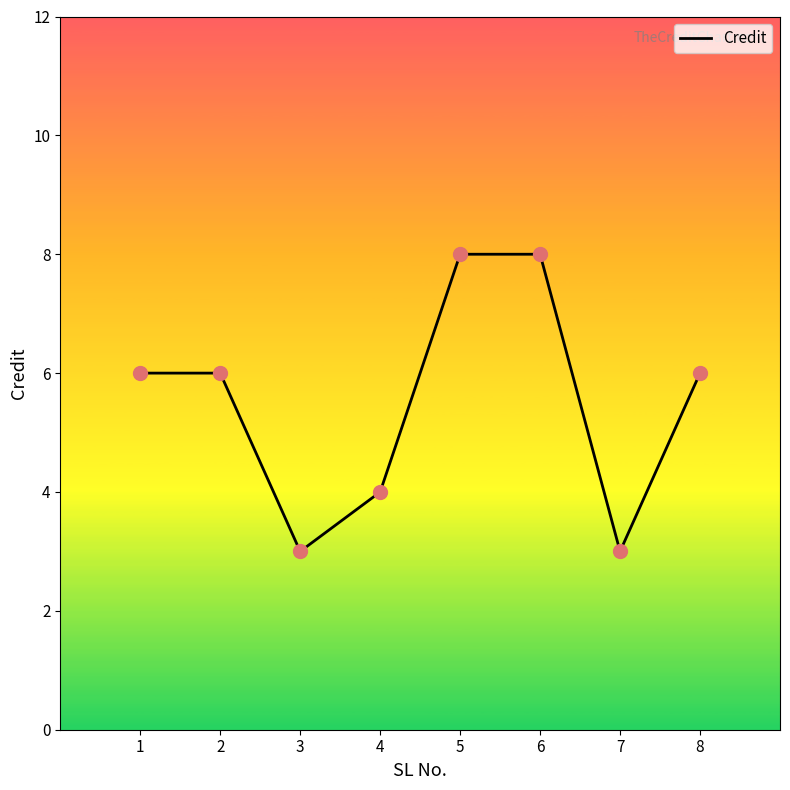

Between 7 and 6, which is larger?

6